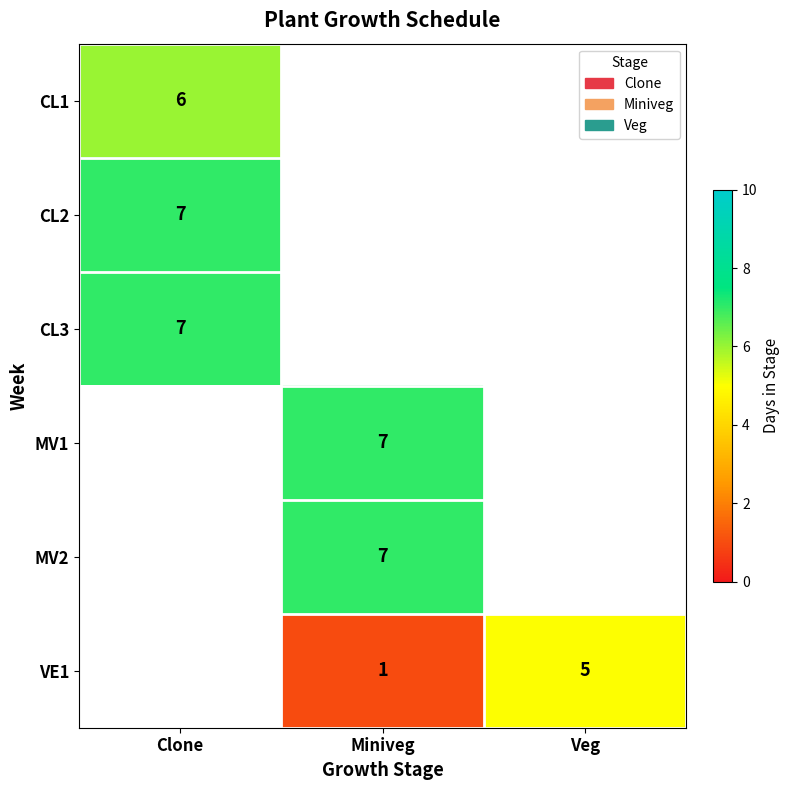

Is the value of CL3 at Clone greater than the value of VE1 at Miniveg?

Yes